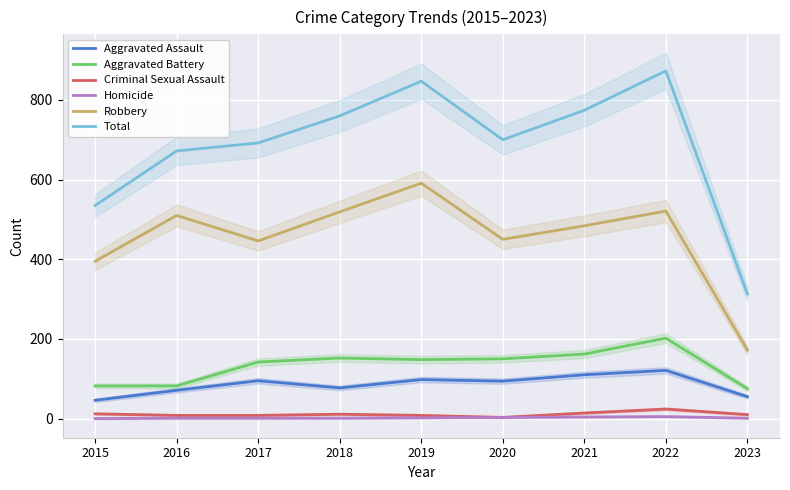

True or false: Aggravated Assault and Aggravated Battery intersect in this chart.

False